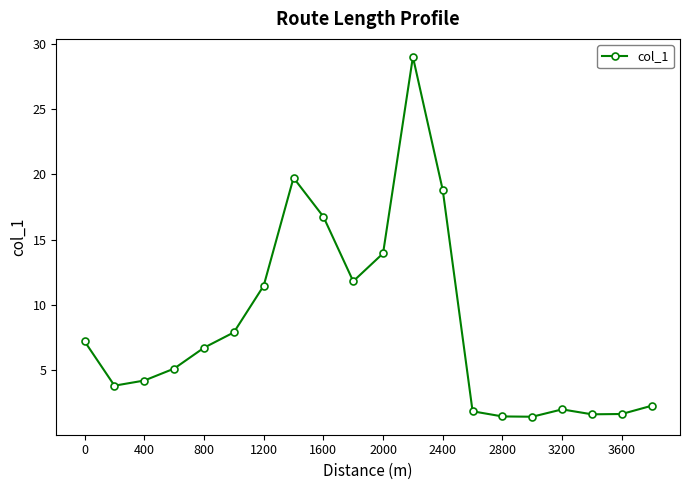

What is the value of the 5th point from the left?

6.7